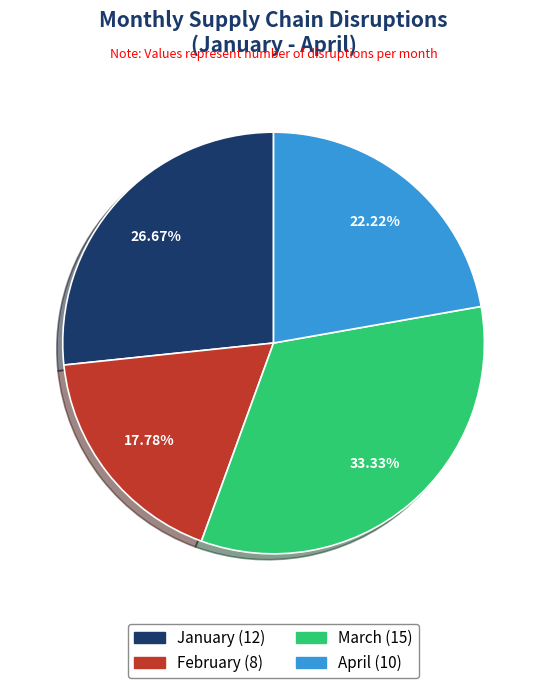

Count the number of slices in the pie.

4